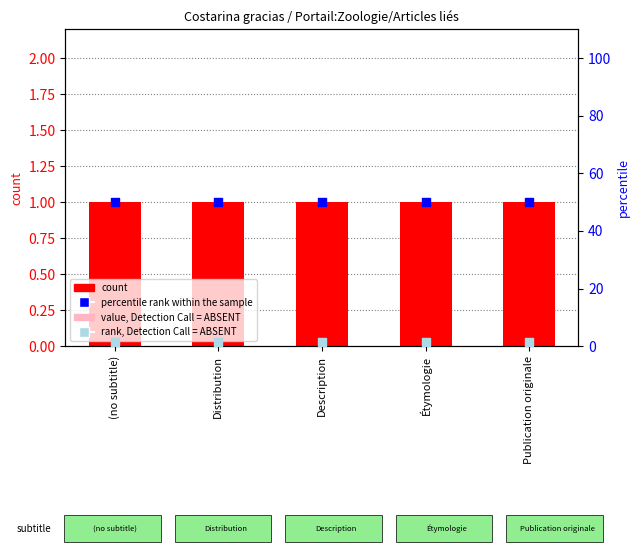

Which series has the largest Y range (max minus min)?

count